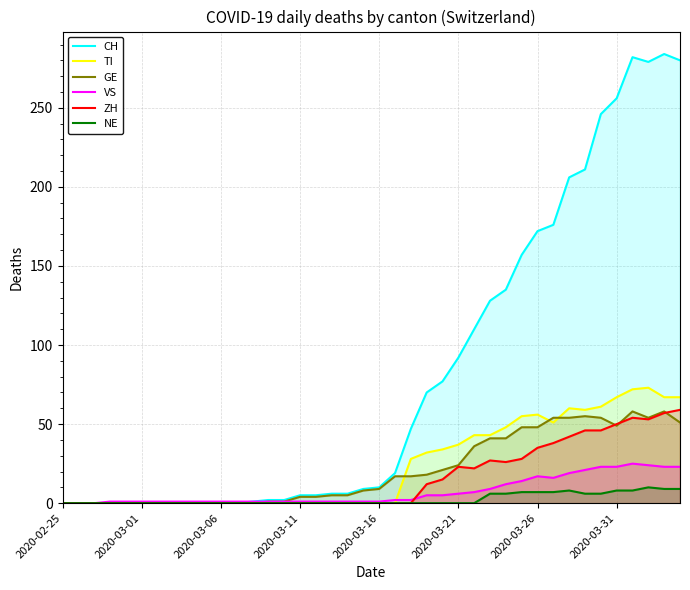

How many lines are shown in the chart?

6